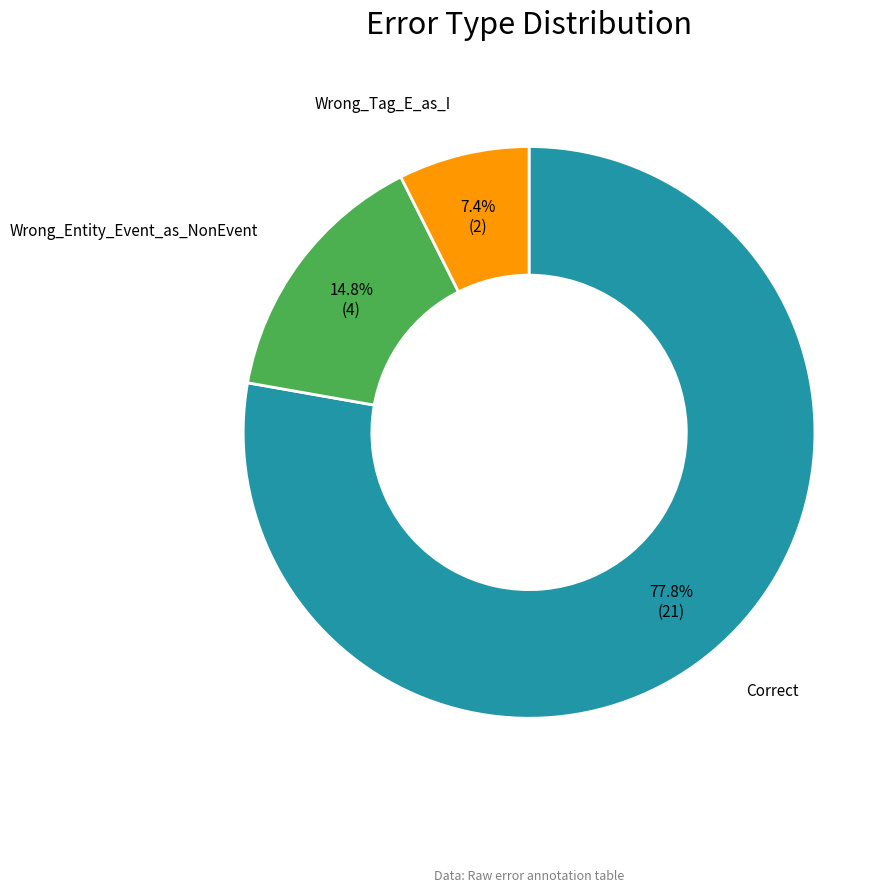

Is there any slice that represents more than half of the pie?

Yes